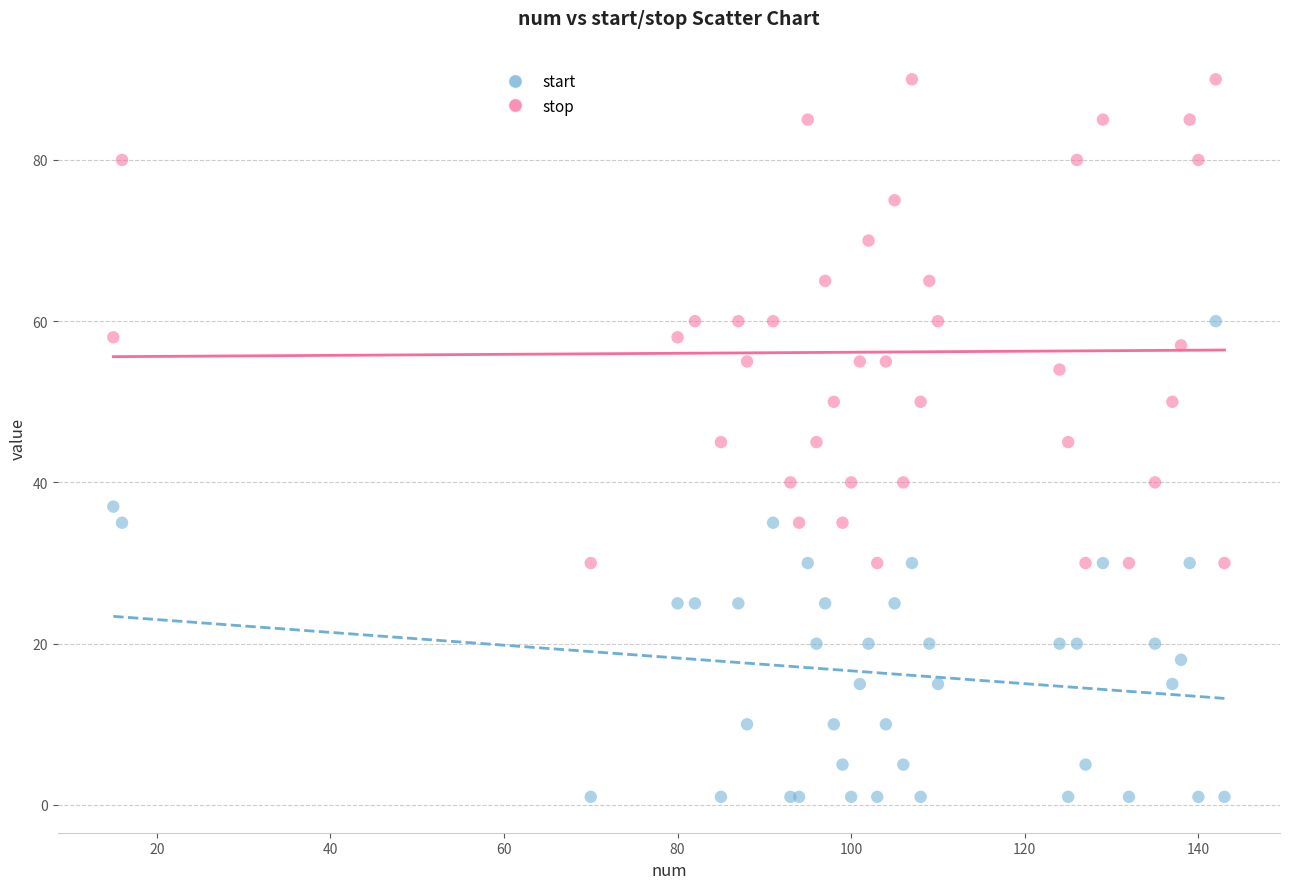

What is the X range (max minus min) for the scatter plot?

128